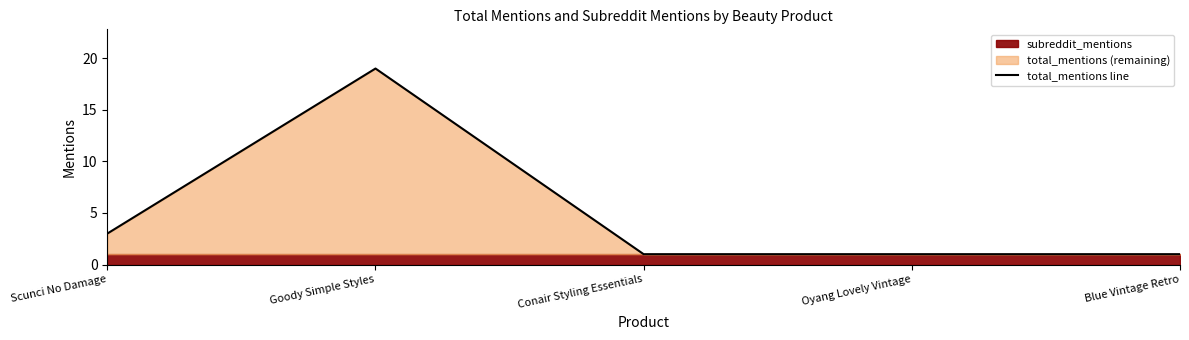

What is the sum of all values?

25